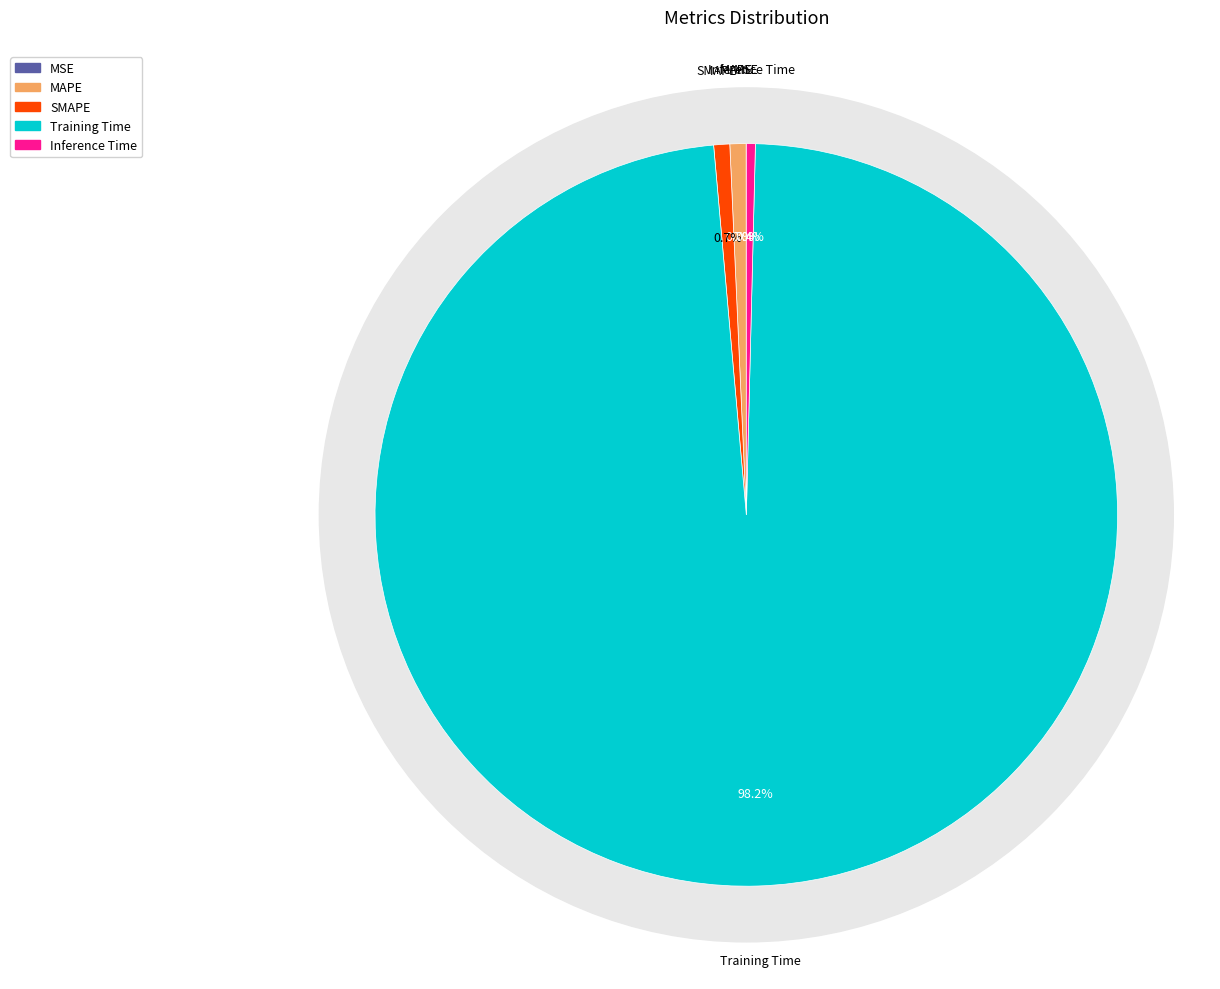

Rank the categories by value from lowest to highest.

MSE, Inference Time, SMAPE, MAPE, Training Time